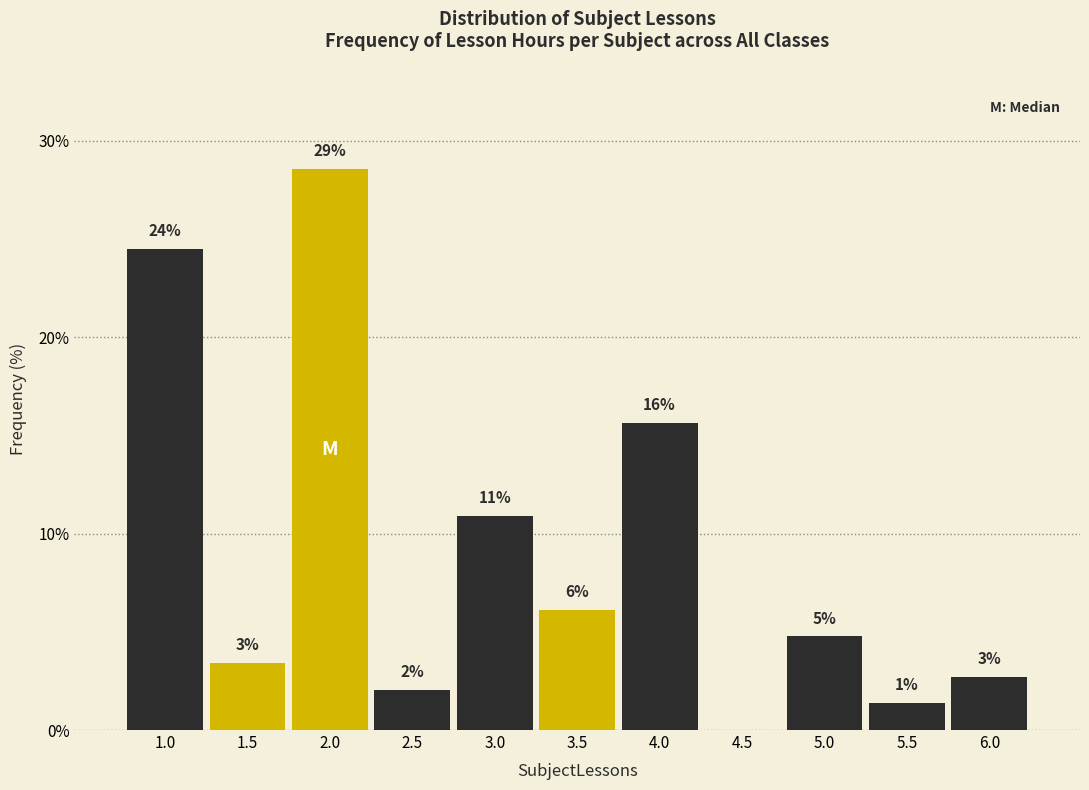

Are the bars horizontal?

No